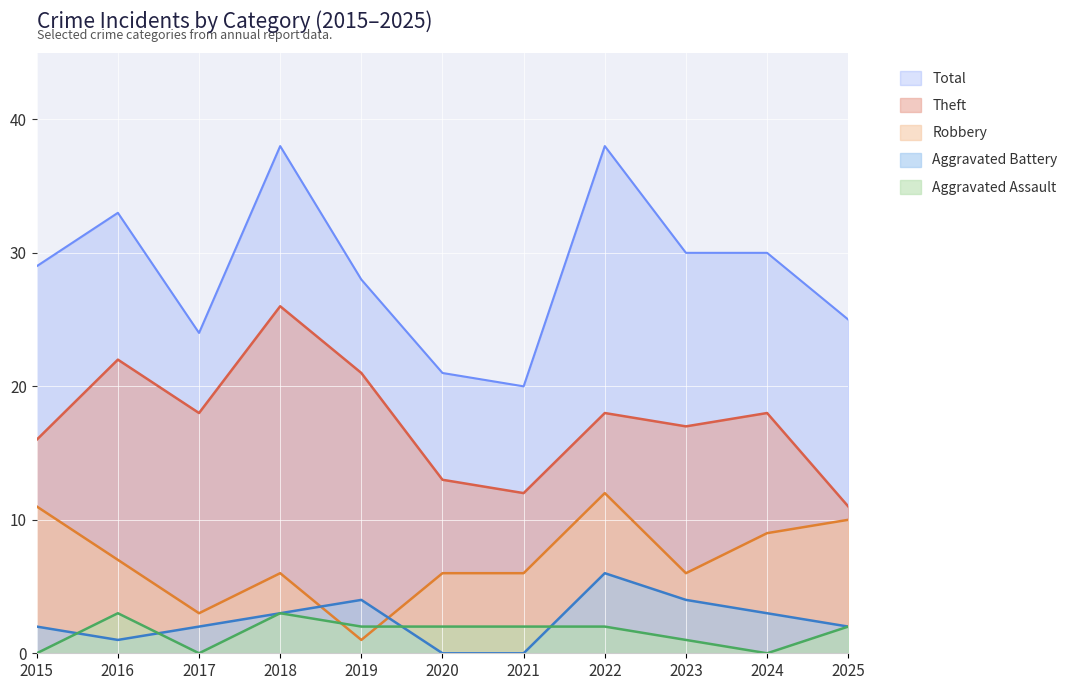

Reading right to left, transcribe all the data shown in this chart.

Total: 2025=25	2024=30	2023=30	2022=38	2021=20	2020=21	2019=28	2018=38	2017=24	2016=33	2015=29
Robbery: 2025=10	2024=9	2023=6	2022=12	2021=6	2020=6	2019=1	2018=6	2017=3	2016=7	2015=11
Theft: 2025=11	2024=18	2023=17	2022=18	2021=12	2020=13	2019=21	2018=26	2017=18	2016=22	2015=16
Aggravated Battery: 2025=2	2024=3	2023=4	2022=6	2021=0	2020=0	2019=4	2018=3	2017=2	2016=1	2015=2
Aggravated Assault: 2025=2	2024=0	2023=1	2022=2	2021=2	2020=2	2019=2	2018=3	2017=0	2016=3	2015=0